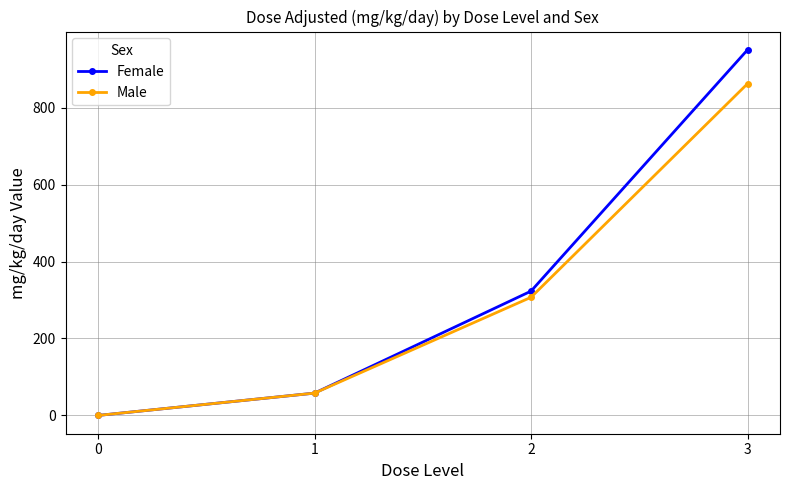

Rank the series by their average value, from lowest to highest.

Male, Female